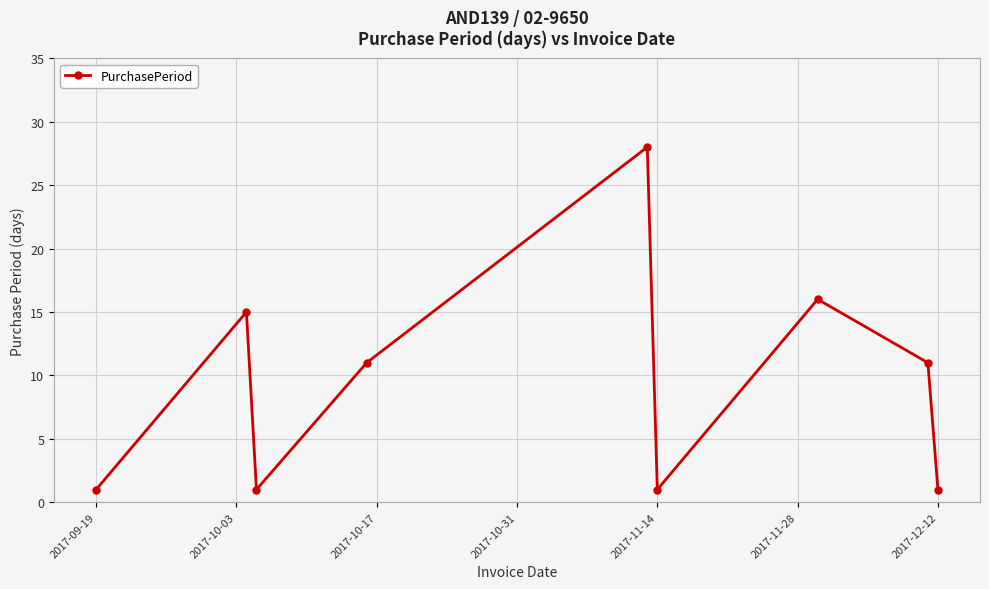

What is the value of the 7th point from the left?

16